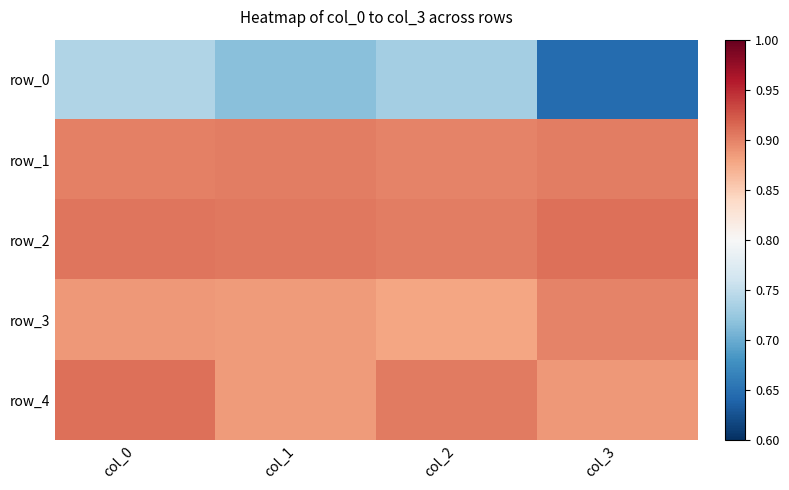

Reading left to right, list all the values displayed in this chart.

row_0: col_0=0.7	col_1=0.7	col_2=0.7	col_3=0.6
row_1: col_0=0.9	col_1=0.9	col_2=0.9	col_3=0.9
row_2: col_0=0.9	col_1=0.9	col_2=0.9	col_3=0.9
row_3: col_0=0.9	col_1=0.9	col_2=0.9	col_3=0.9
row_4: col_0=0.9	col_1=0.9	col_2=0.9	col_3=0.9